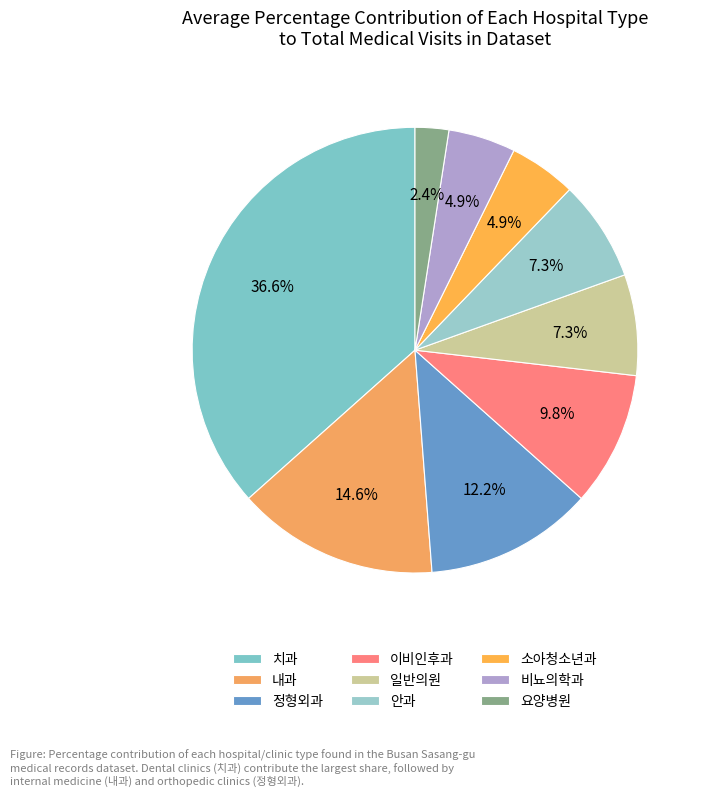

To the nearest percent, what is the difference between the 이비인후과 and 정형외과 slice percentages?

2%